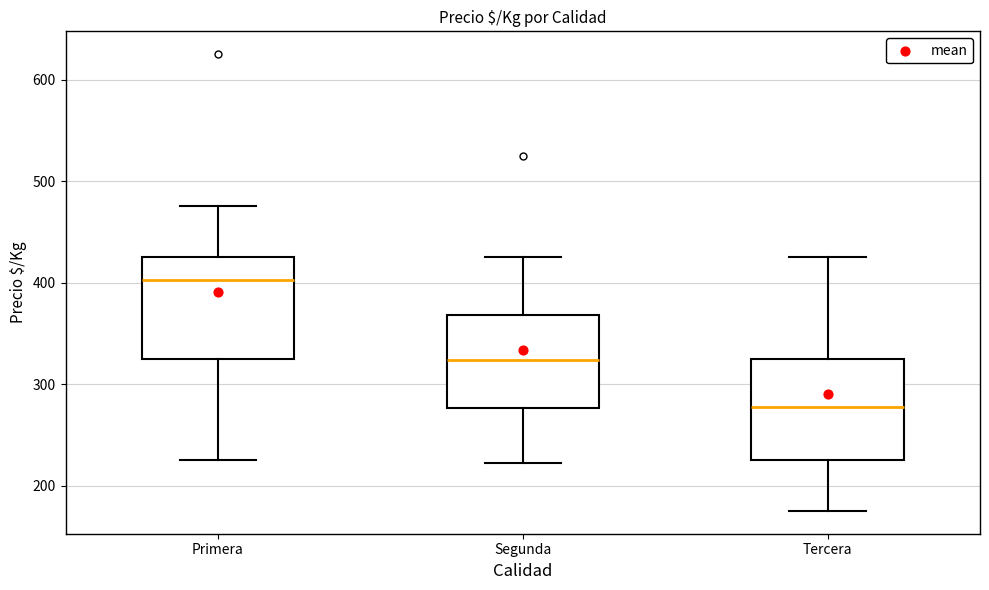

Where does the median line of the box for Tercera sit on the y-axis? The values are not printed on the chart, so give them approximately, as read against the axis.

280